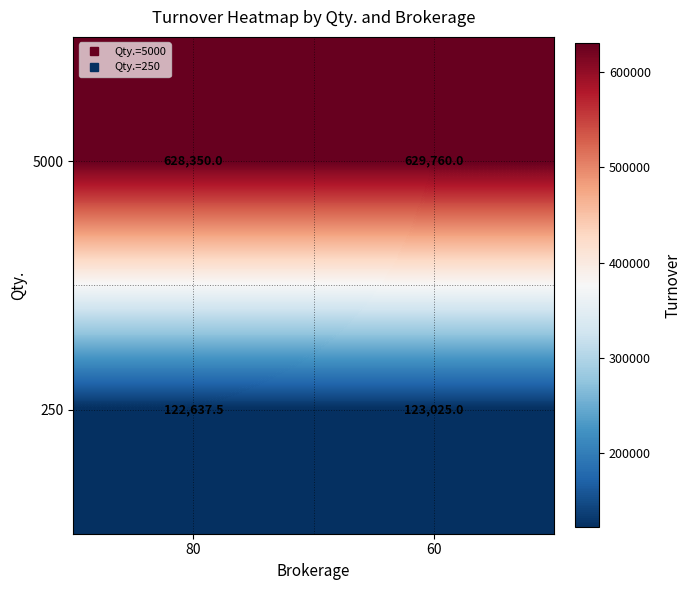

The 250 series shows 122637.5 at 80. True or false?

True